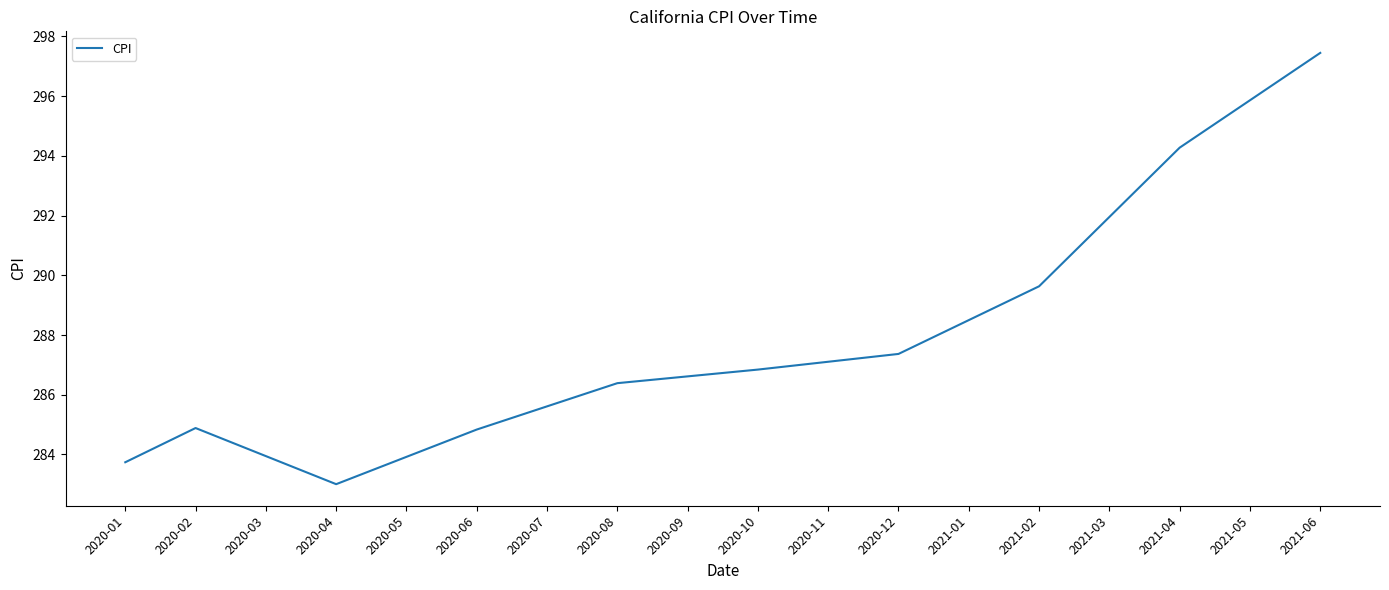

What is the minimum value shown in the chart?

283.0